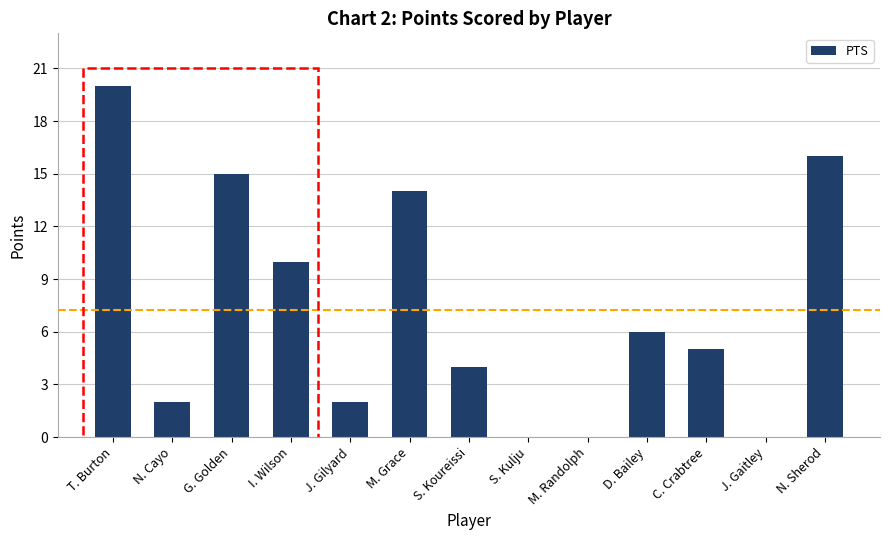

Between S. Kulju and M. Grace, which is larger?

M. Grace